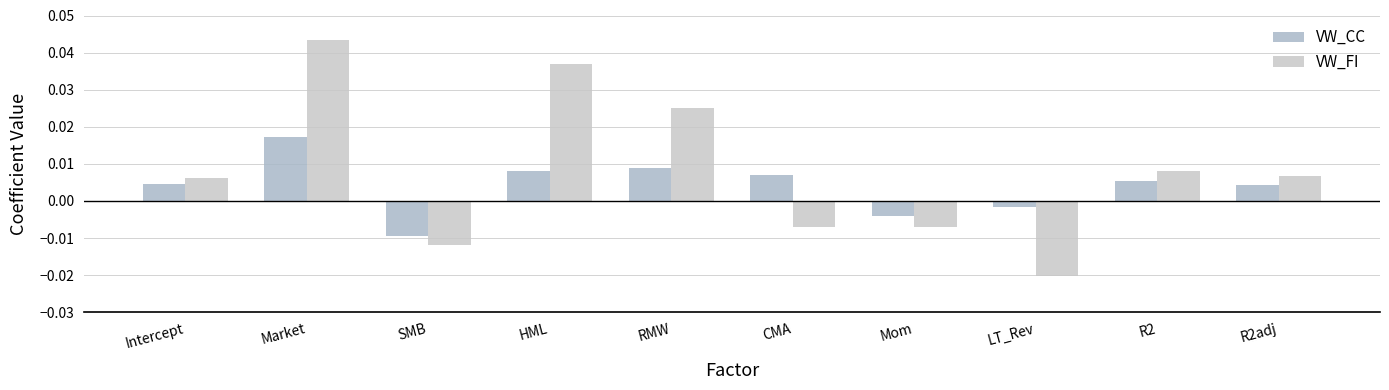

What are all the series names shown in the legend?

VW_CC, VW_FI